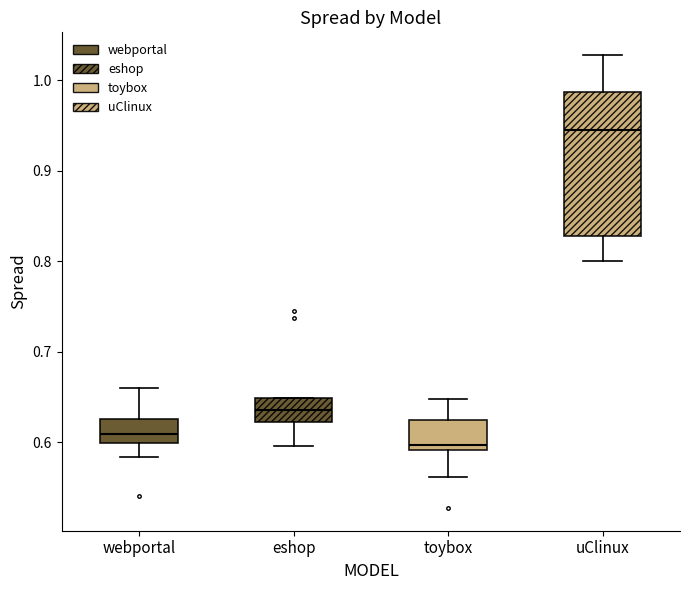

Reading left to right, transcribe this box plot: for each box, give where its median line is, the range the box spans, and where its two whiskers end, as read against the y-axis. The values are not printed on the chart, so give them approximately, as read against the axis.

webportal: median 0.61, box 0.60 to 0.63, whiskers 0.58 to 0.66
eshop: median 0.64, box 0.62 to 0.65, whiskers 0.60 to 0.65
toybox: median 0.60, box 0.59 to 0.62, whiskers 0.56 to 0.65
uClinux: median 0.95, box 0.83 to 0.99, whiskers 0.80 to 1.03